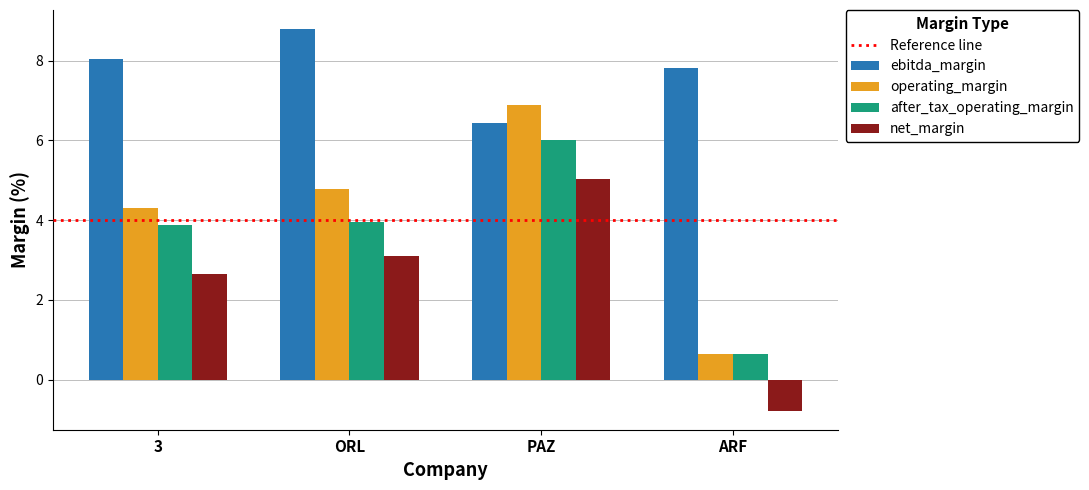

What is the average value of the operating_margin series?

4.2